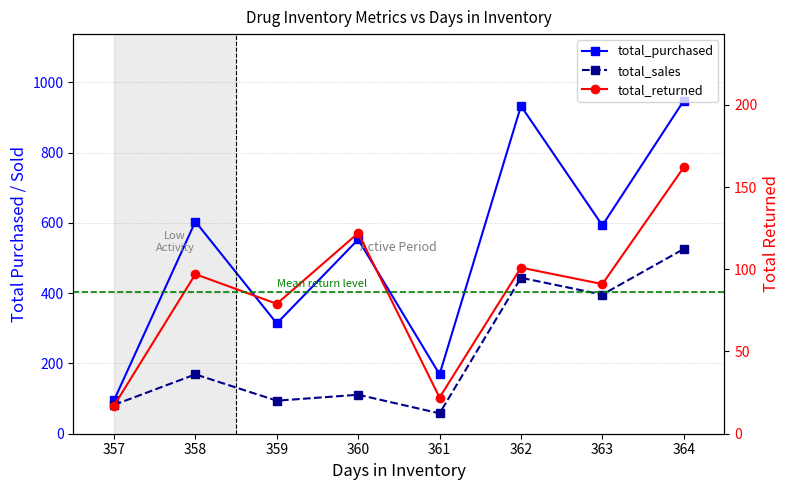

Reading right to left, list all the values displayed in this chart.

total_purchased: 948	593	933	169	553	314	604	95
total_sales: 526	396	444	58	111	94	169	82
total_returned: 162	91	101	22	122	79	97	17